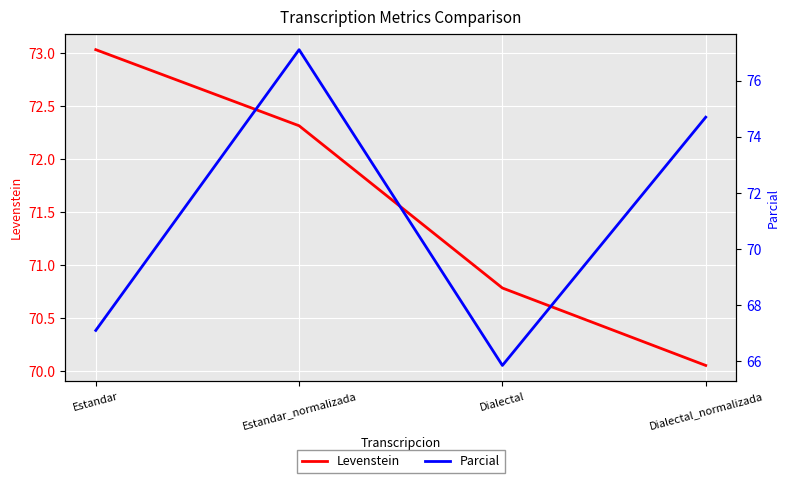

What is the sum of the Parcial values at Dialectal and Dialectal_normalizada?

140.5